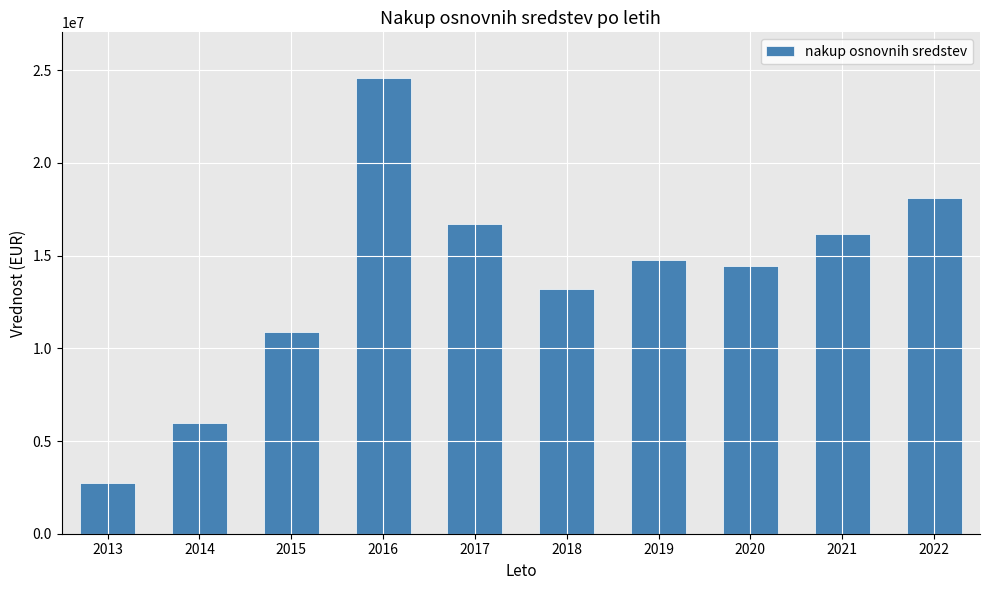

Where is the data nearest to the value 13664560?

2018